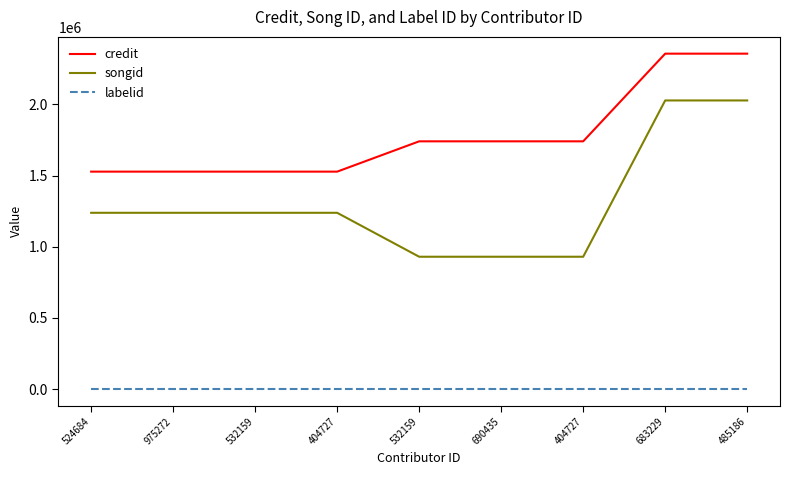

What is the average value of the credit series?

1782918